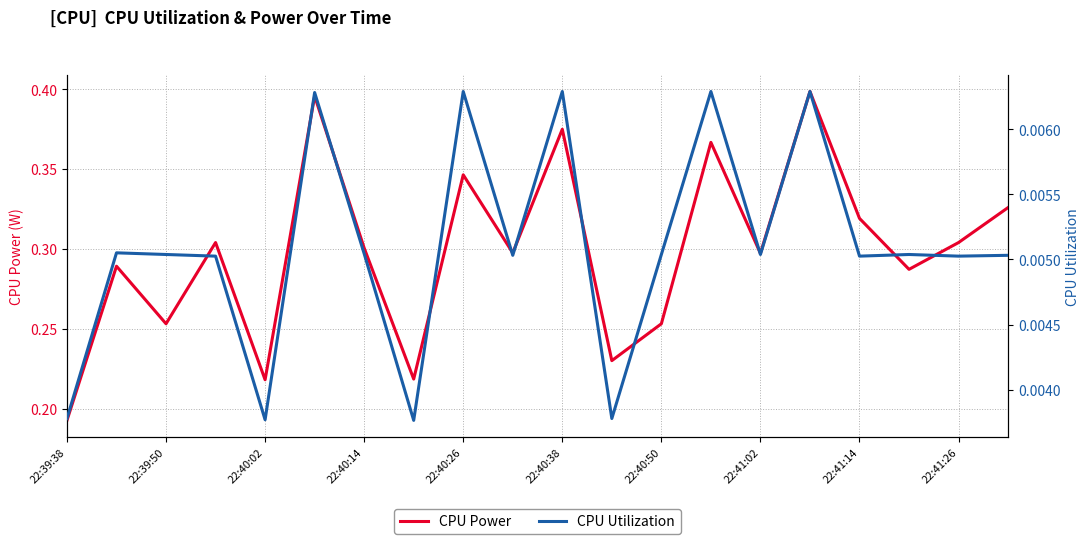

True or false: CPU Utilization and CPU Power cross at least once.

False